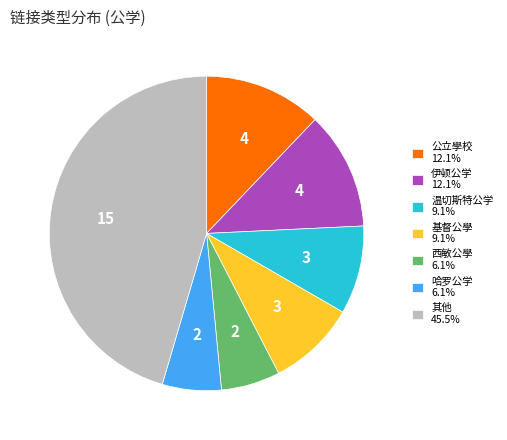

Combined, do 温切斯特公学 9.1% and 其他 45.5% account for over 50%?

Yes